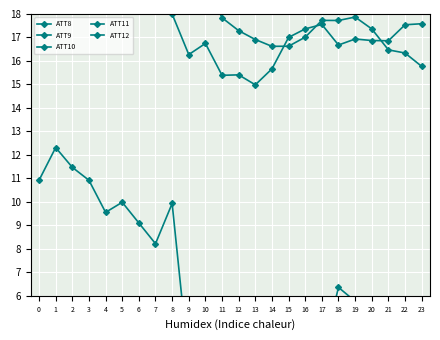

How many times do ATT9 and ATT10 cross each other?

1